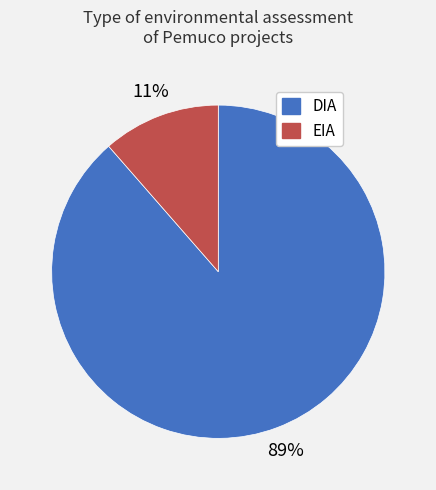

Do DIA and EIA together represent more than half of the pie?

Yes